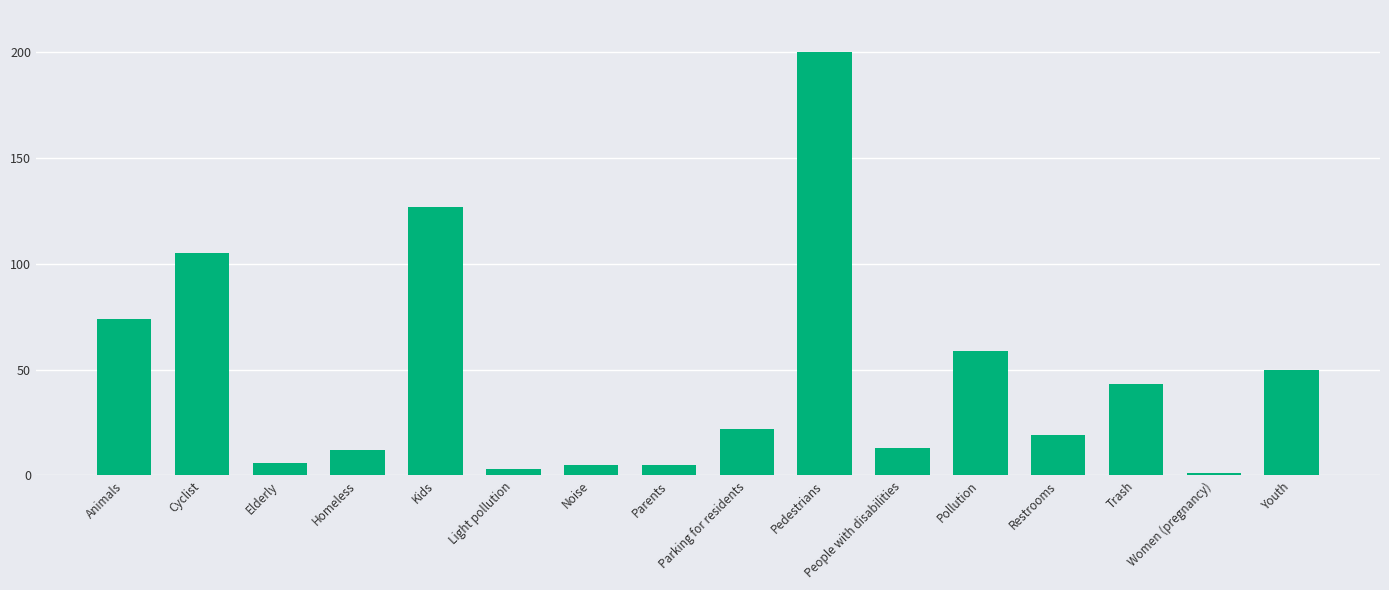

True or false: the data shows 175 at Cyclist.

False